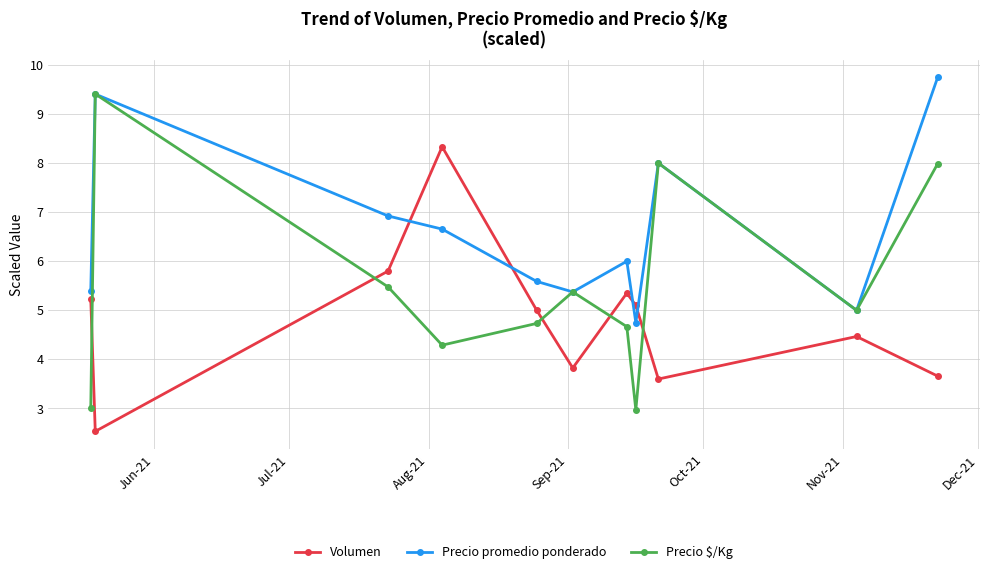

What is the value of the Precio $/Kg point at the 1st from the left?

3.0